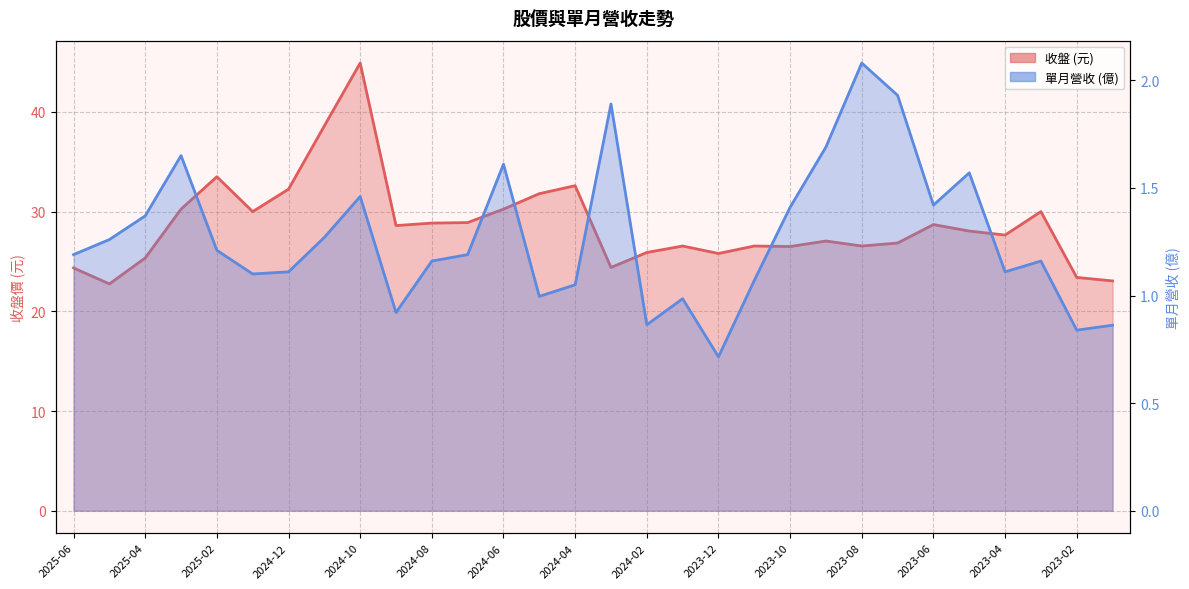

The 單月營收 series shows 2.1 at 2023-08. True or false?

True